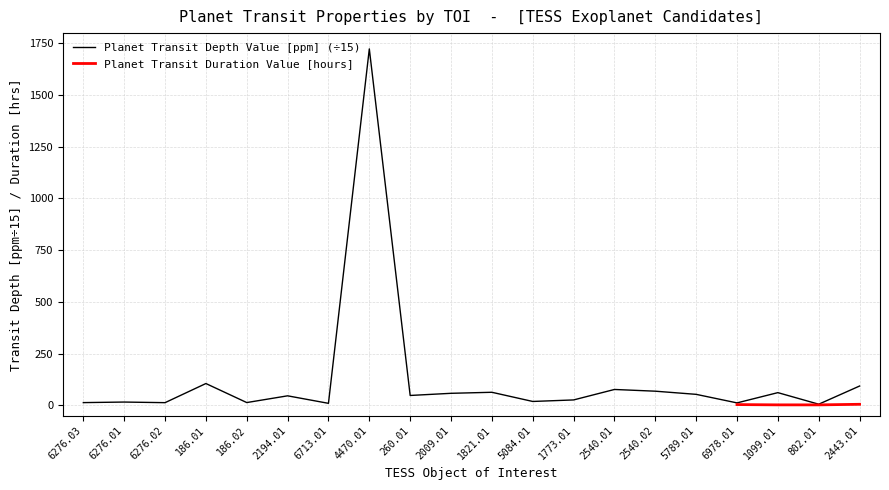

The chart shows a value of 5.7 at 6713.01. True or false?

False